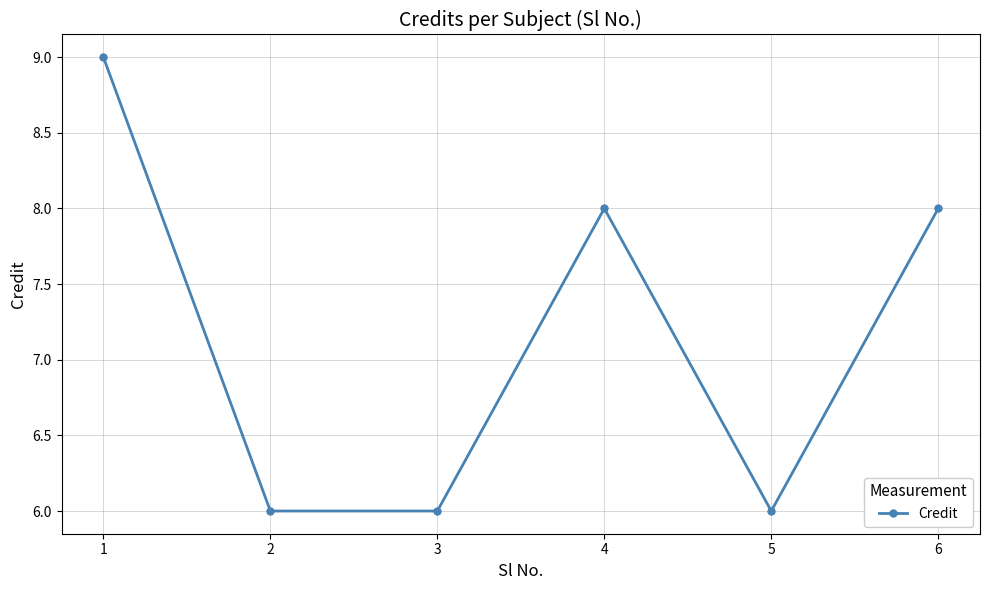

What is the value of the 3rd point from the left?

6